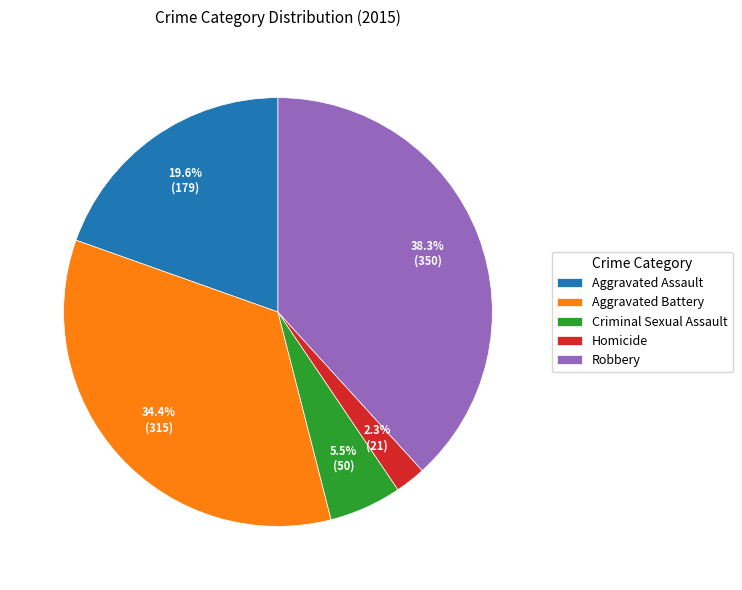

What is the ratio of the value at Aggravated Battery to the value at Criminal Sexual Assault?

6.3